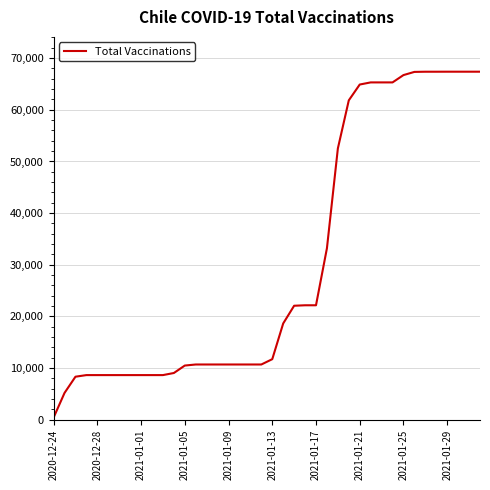

What is the difference between the maximum and minimum values?

66960